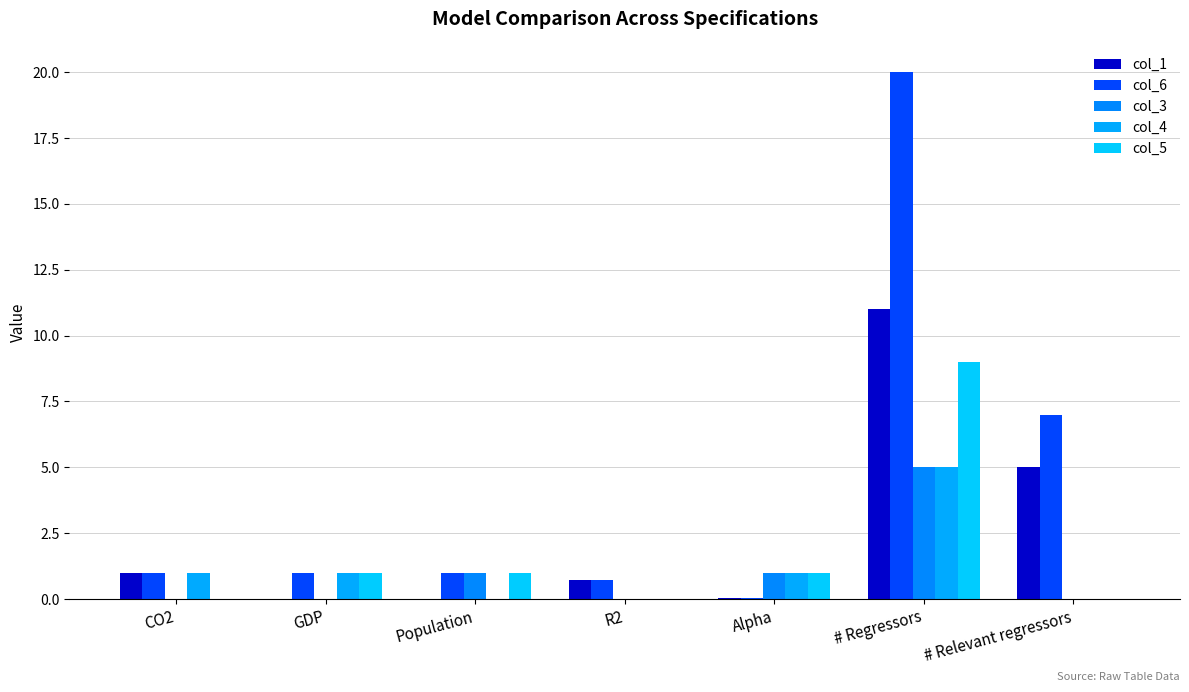

At which category is the sum across all series the highest?

# Regressors